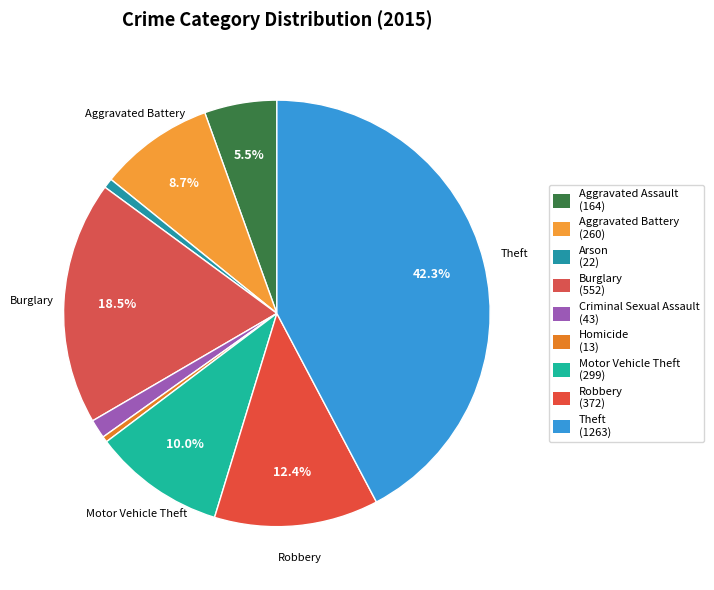

How many segments does this pie chart have?

9